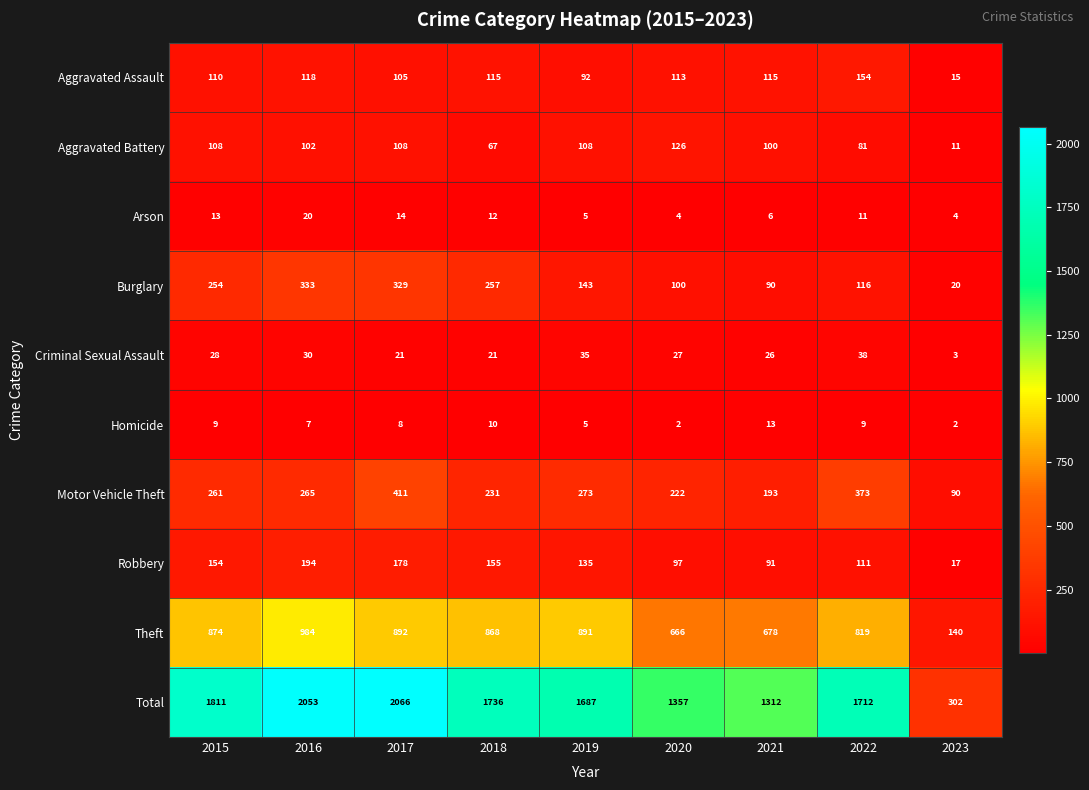

Which series has the largest range (max minus min)?

Total